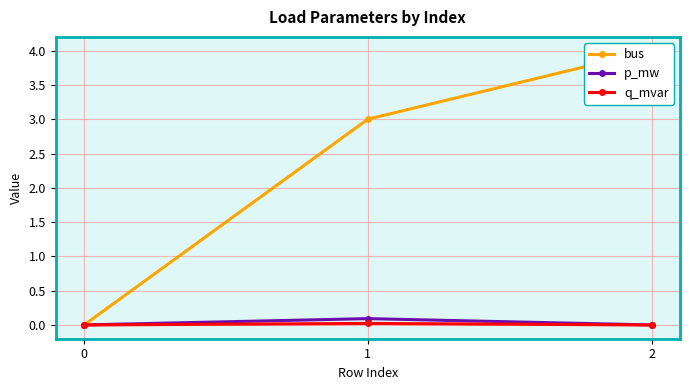

What is the sum of all bus values?

7.0